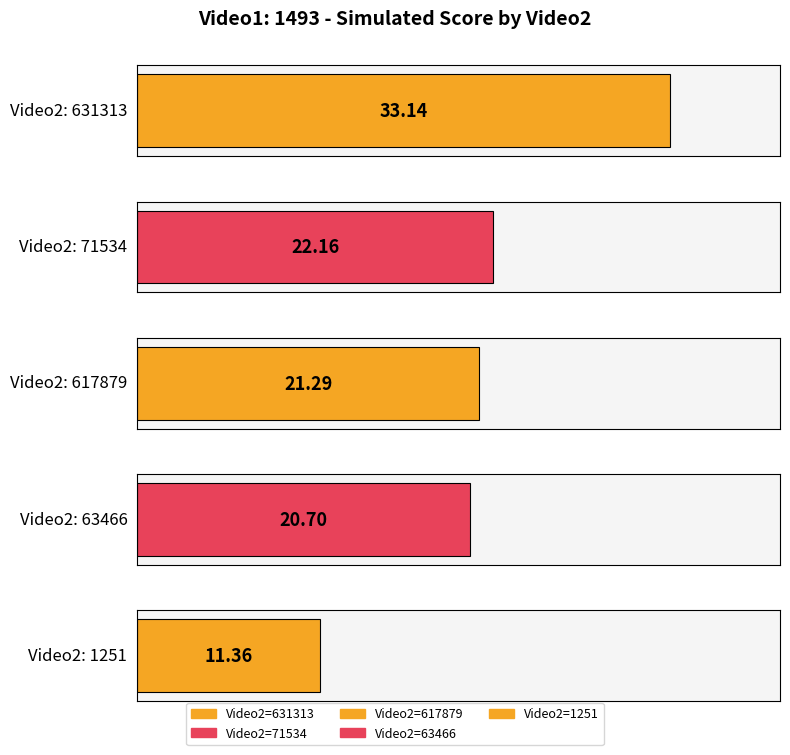

Reading right to left, list all the values displayed in this chart.

1251=11.4	63466=20.7	617879=21.3	71534=22.2	631313=33.1